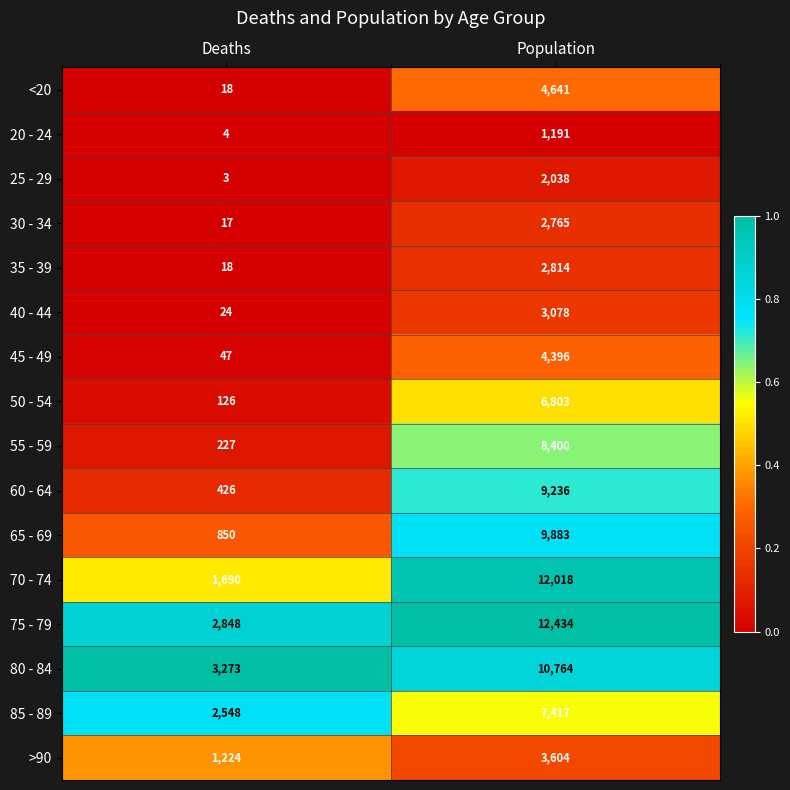

What is the difference between the maximum and minimum values in the 65 - 69 series?

9033